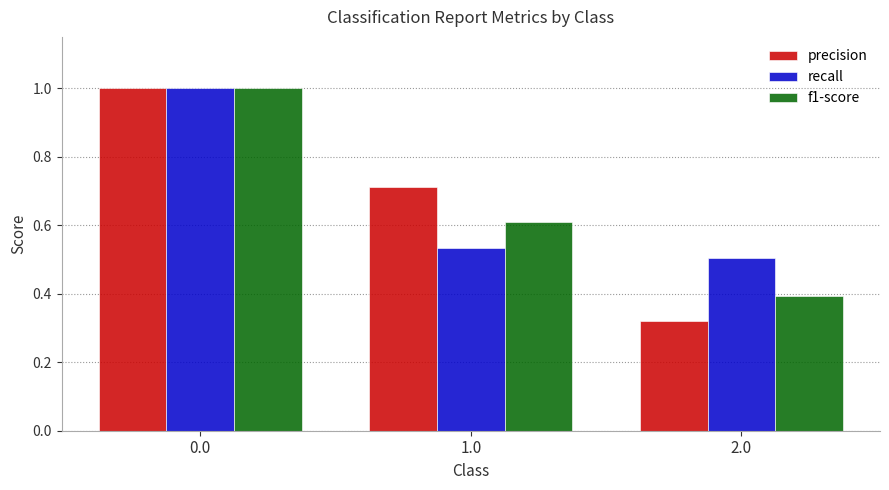

At how many categories does at least one series exceed 0?

3